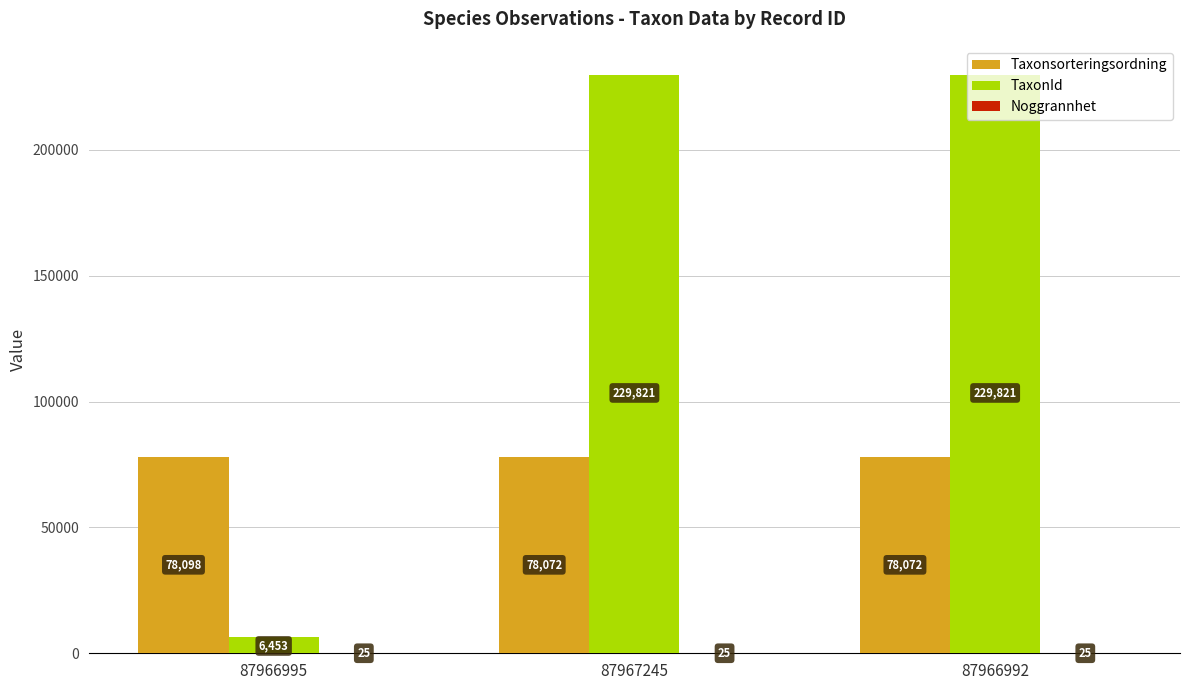

Is the value of TaxonId at 87966995 greater than the value of Taxonsorteringsordning at 87966992?

No